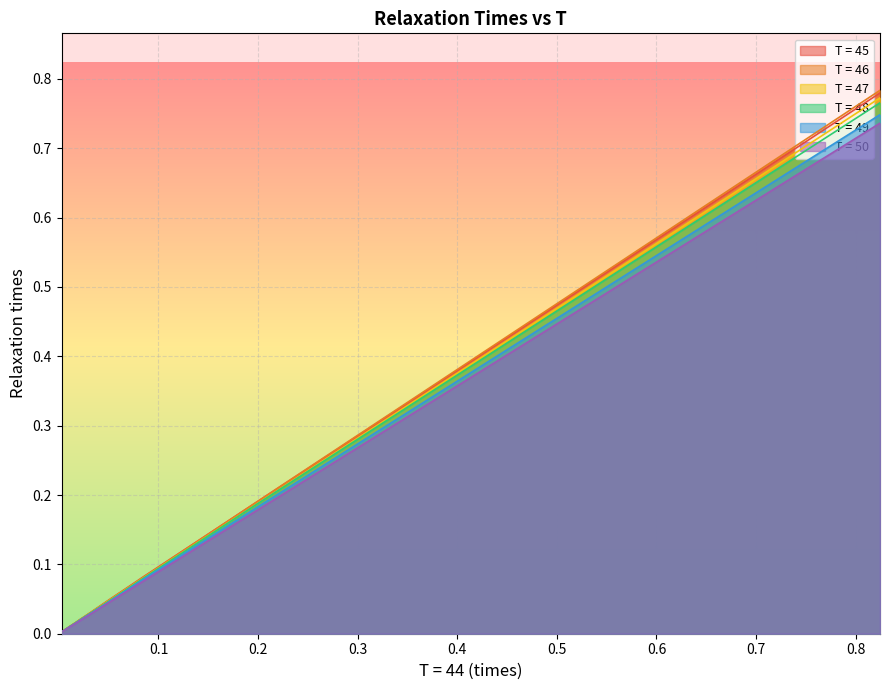

Is the value of T = 47 at 0.4 greater than the value of T = 49 at 17?

Yes